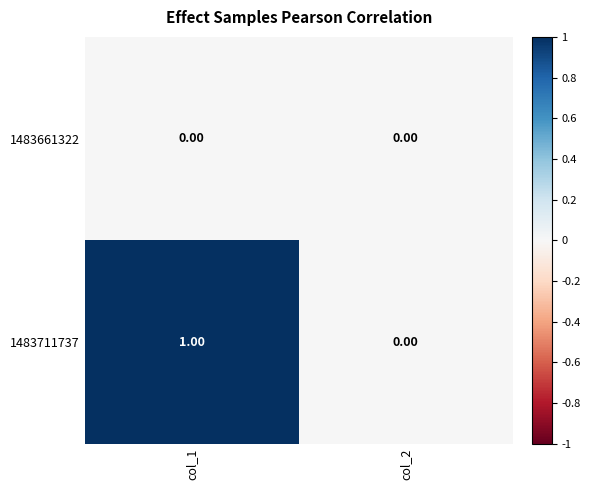

How many distinct data groups are displayed?

2